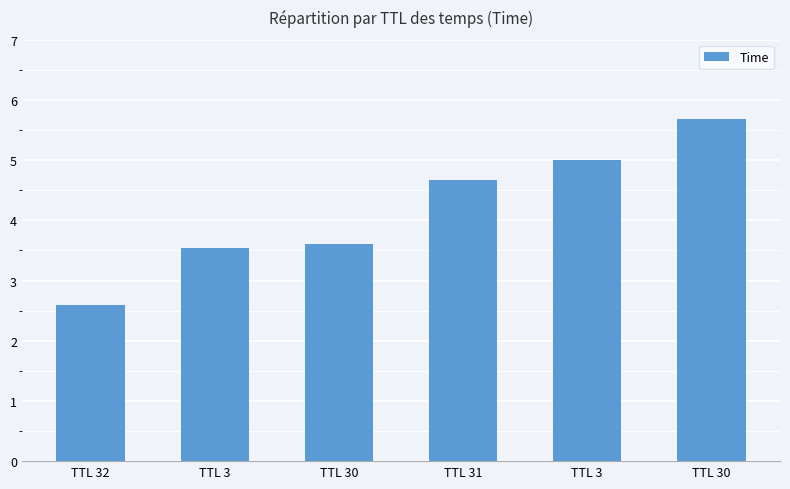

Count the number of categories in the chart.

6